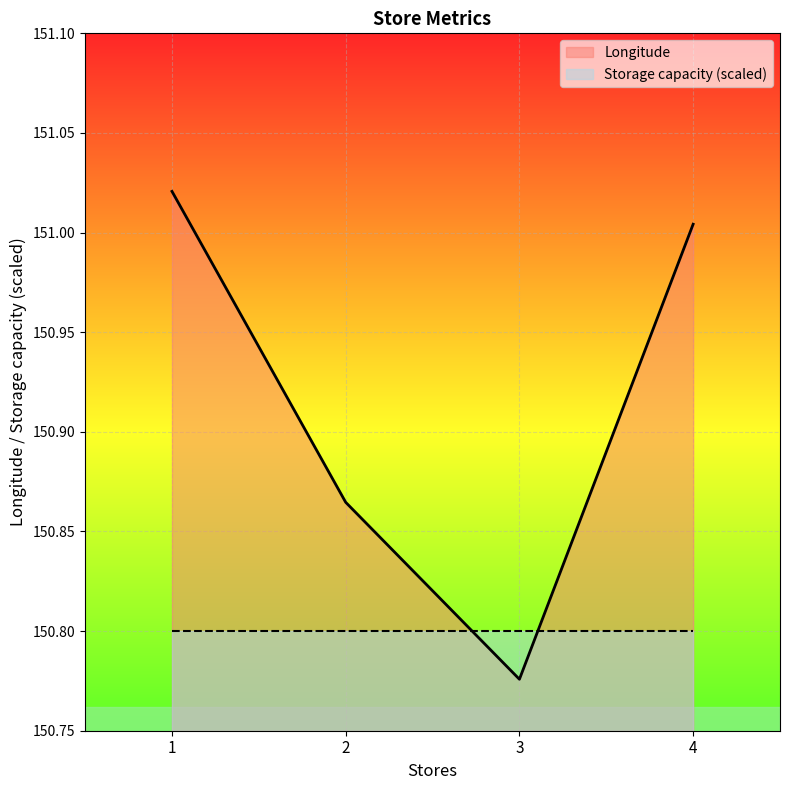

True or false: the data shows 55.1 at 1.

False